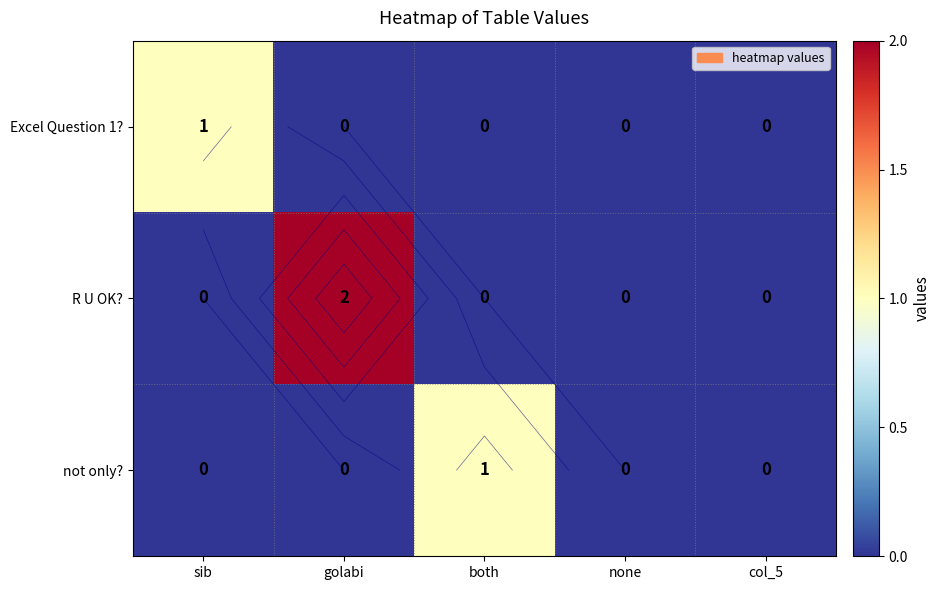

How many positive values does the not only? series have?

1